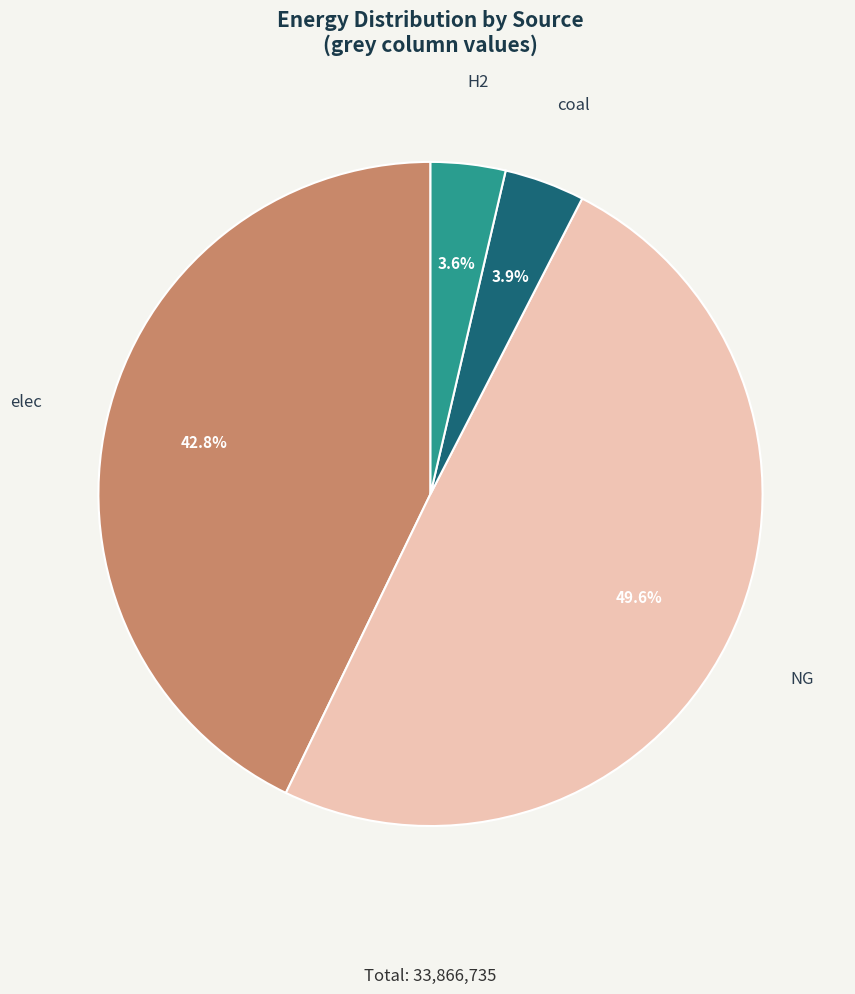

Is it true that coal is 4% of the pie?

True